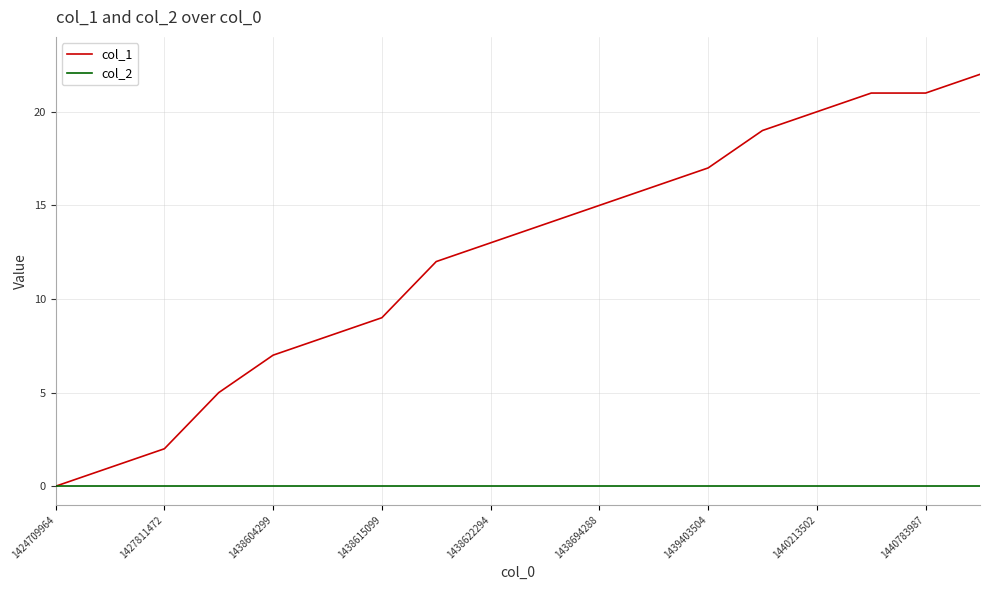

Which series has the widest spread of values?

col_1